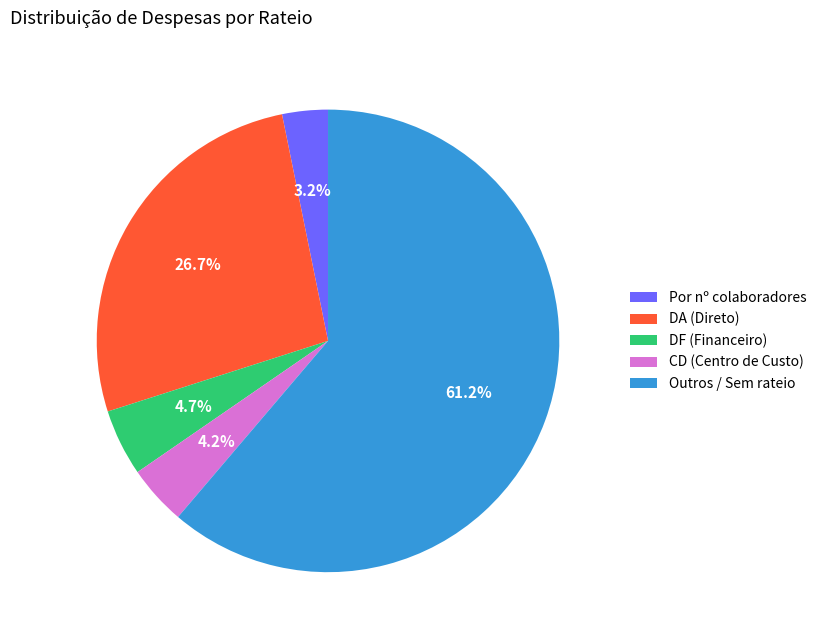

To the nearest percent, what is the average slice percentage?

20%